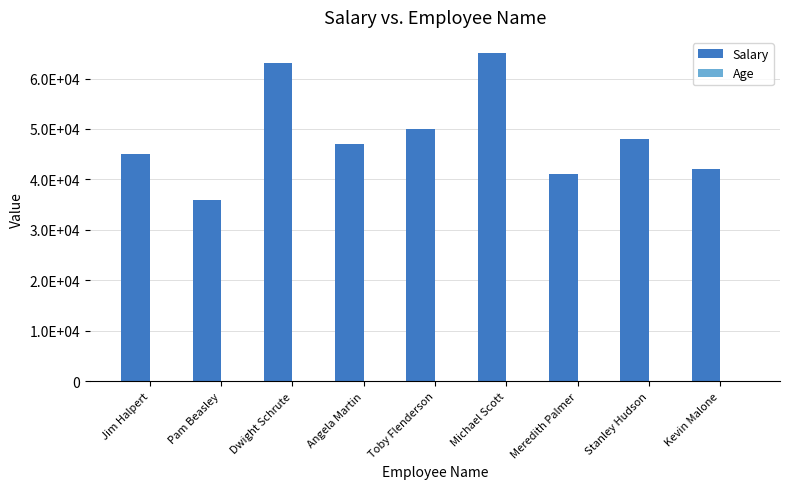

Which series has the widest spread of values?

Salary